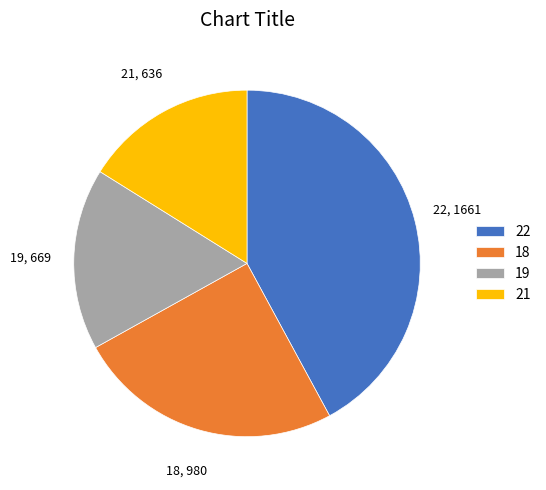

Combined, do 21 and 19 account for over 50%?

No